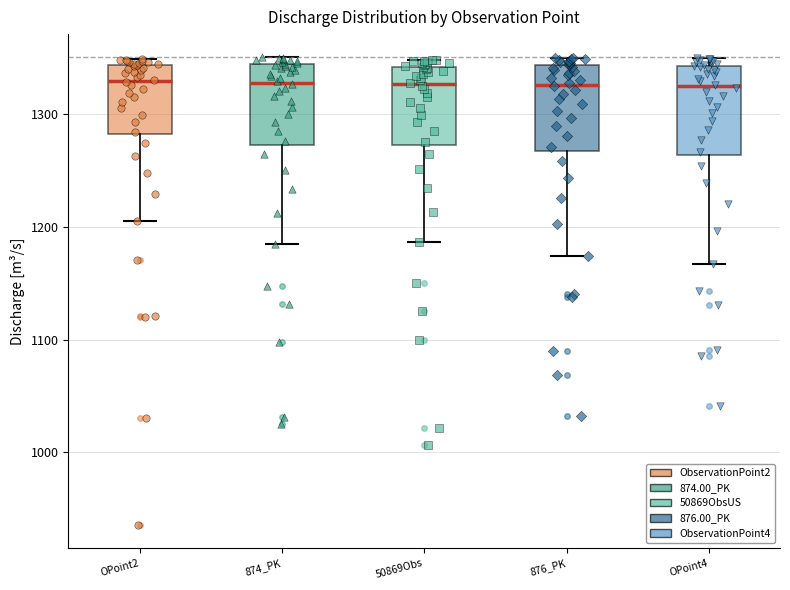

Where does the lower whisker of the box for OPoint4 end on the y-axis? The values are not printed on the chart, so give them approximately, as read against the axis.

1170